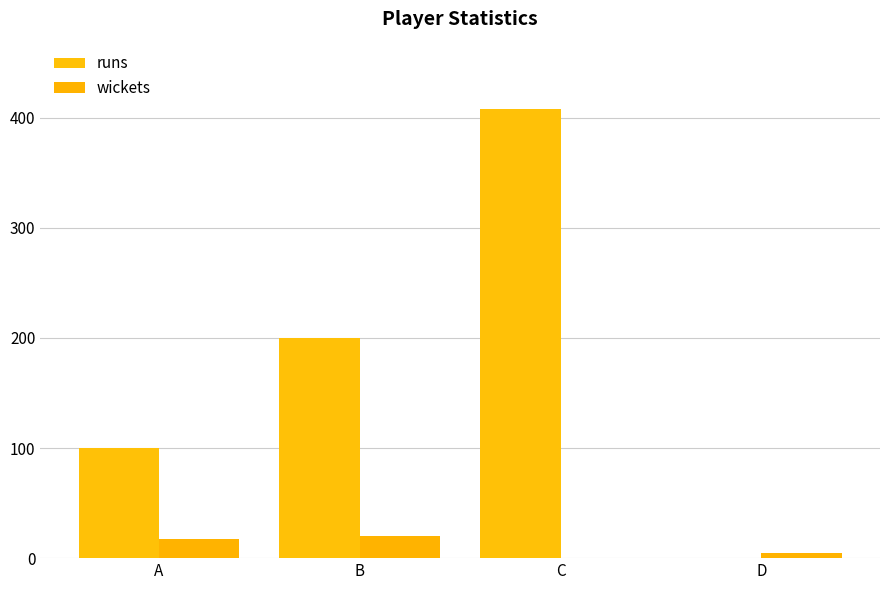

At which category is the sum across all series the highest?

C